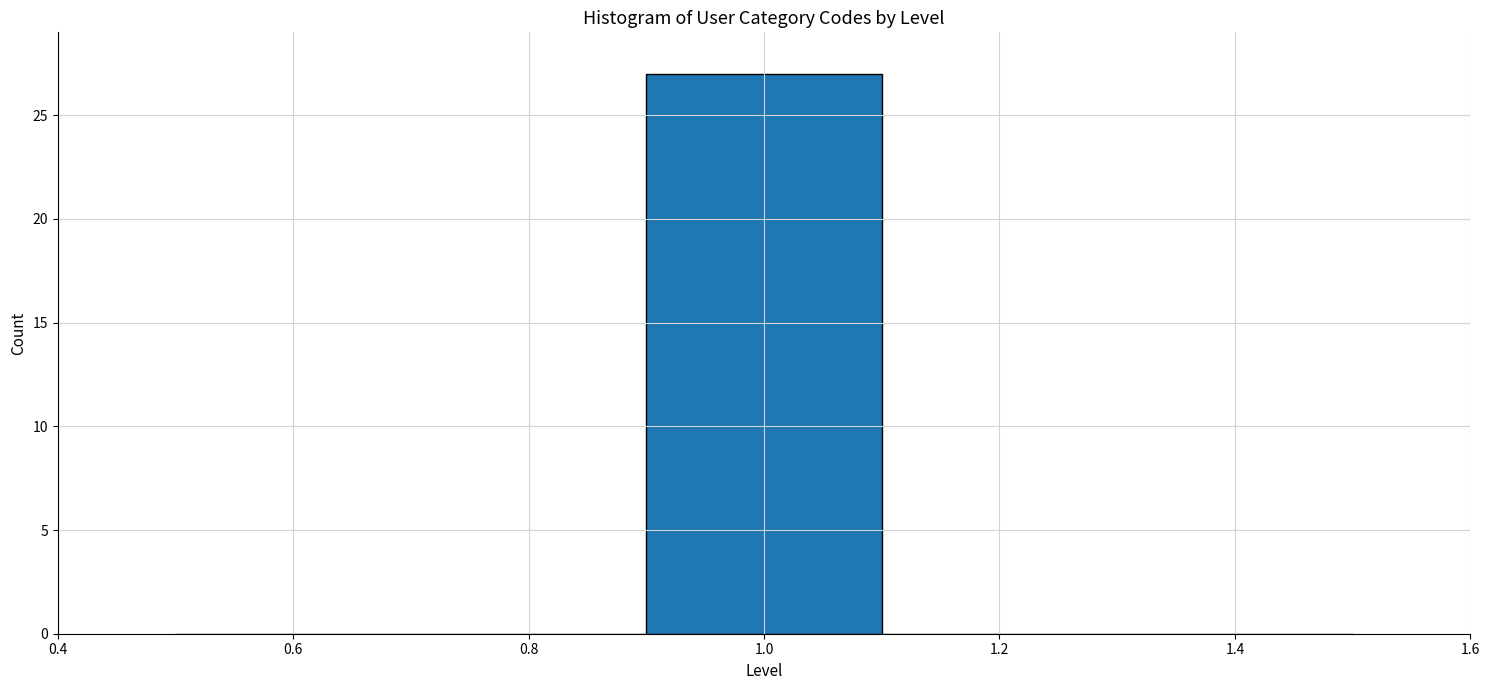

What is the height of the bar covering 0.9 to 1.1 on the x-axis? The values are not printed on the chart, so give them approximately, as read against the axis.

27